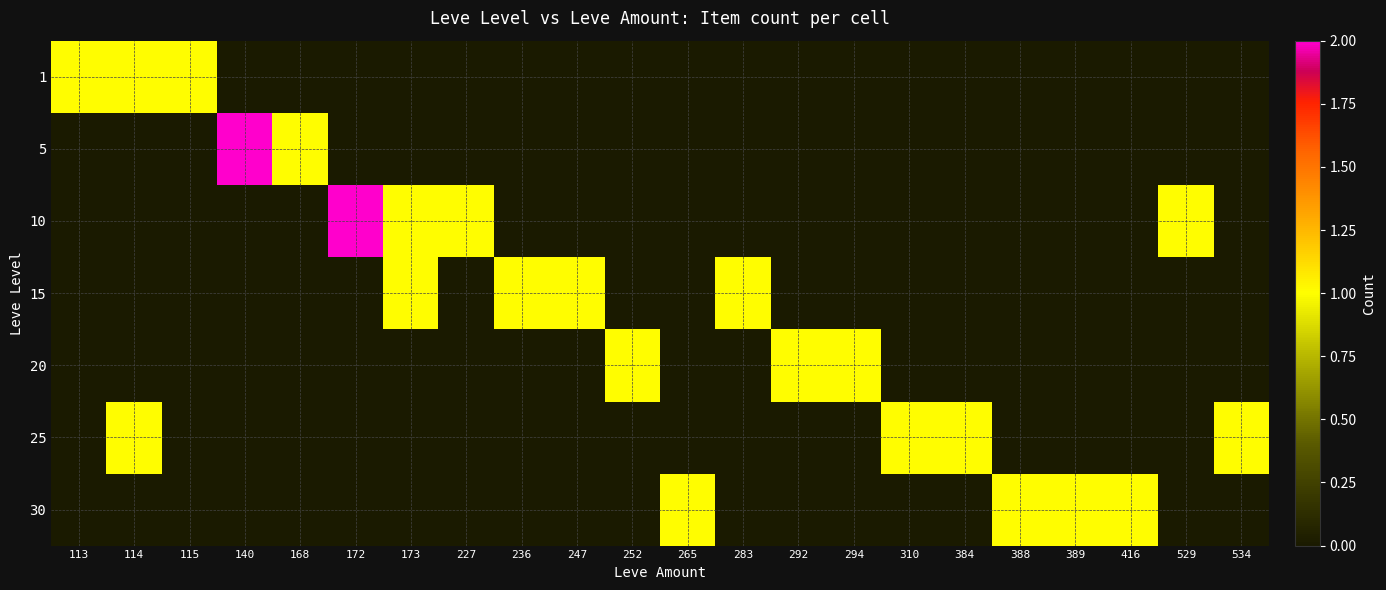

What is the total value across all series at 252?

1